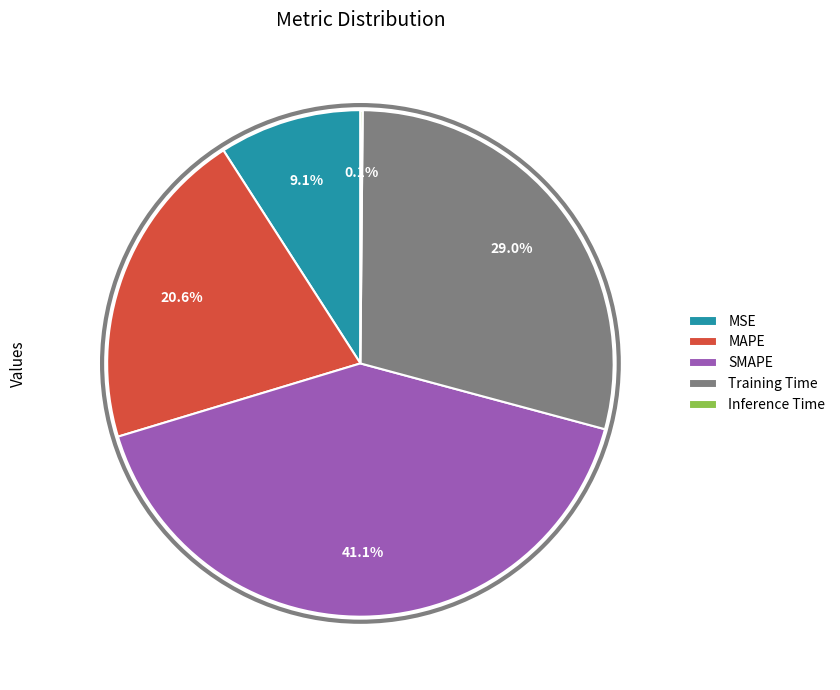

What percentage do MAPE and Training Time together represent?

49.6%